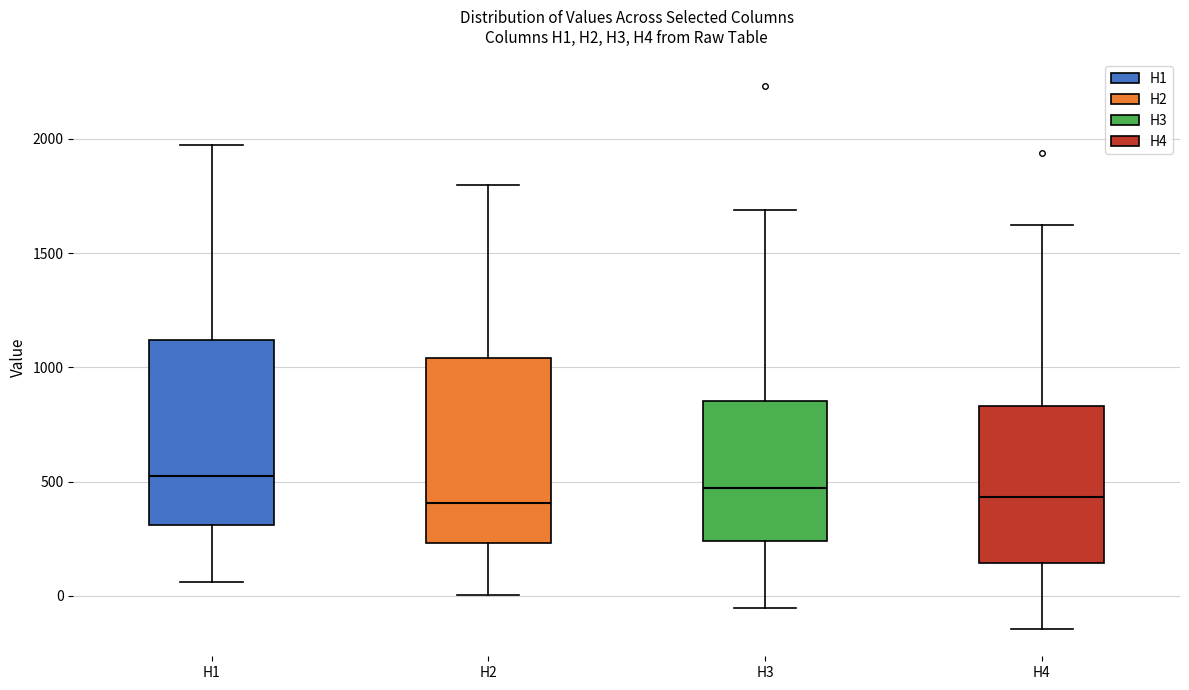

Reading left to right, transcribe this box plot: for each box, give where its median line is, the range the box spans, and where its two whiskers end, as read against the y-axis. The values are not printed on the chart, so give them approximately, as read against the axis.

H1: median 500, box 300 to 1100, whiskers 50 to 1950
H2: median 400, box 250 to 1050, whiskers 0 to 1800
H3: median 450, box 250 to 850, whiskers -50 to 1700
H4: median 450, box 150 to 850, whiskers -150 to 1600